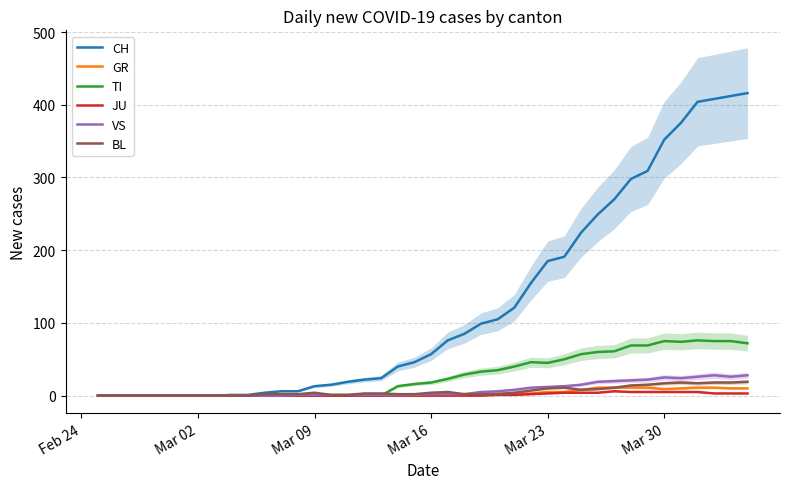

What is the value of the CH point at the 39th from the left?

412